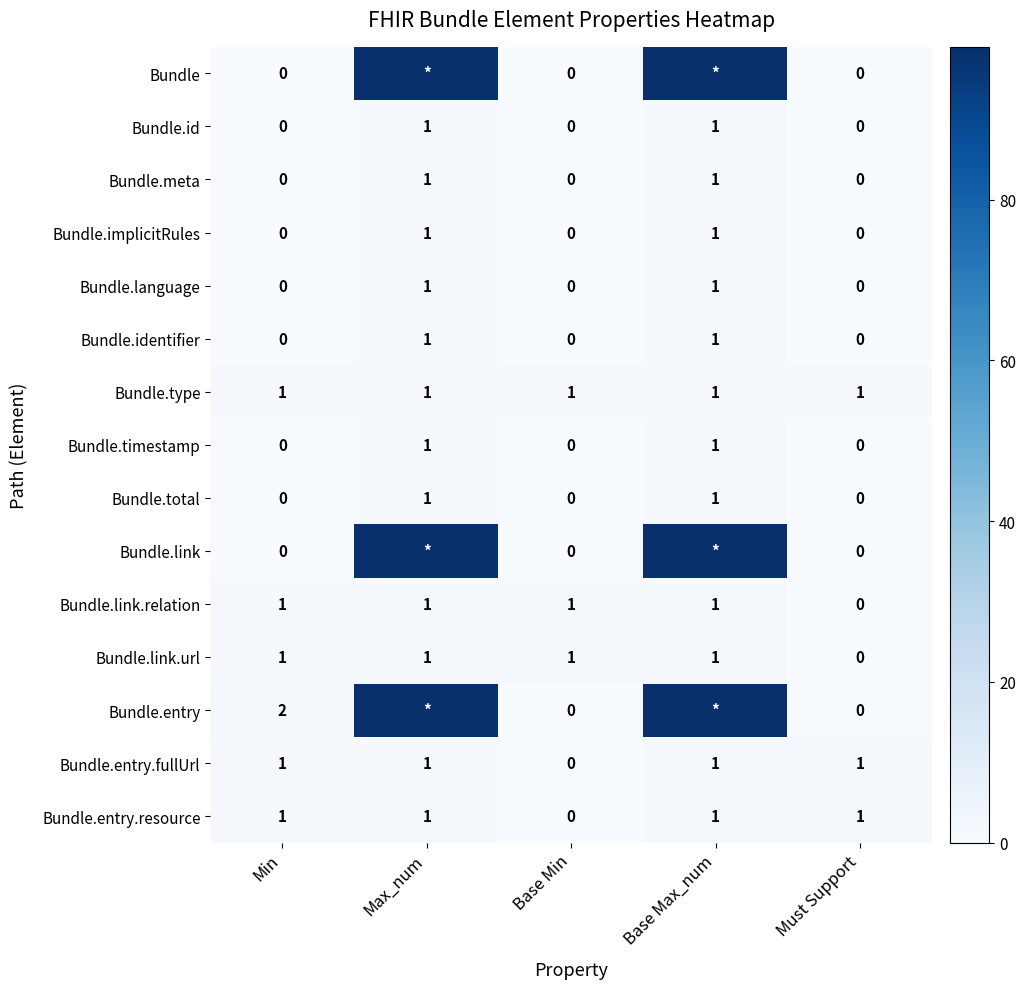

Count the number of categories in the chart.

5